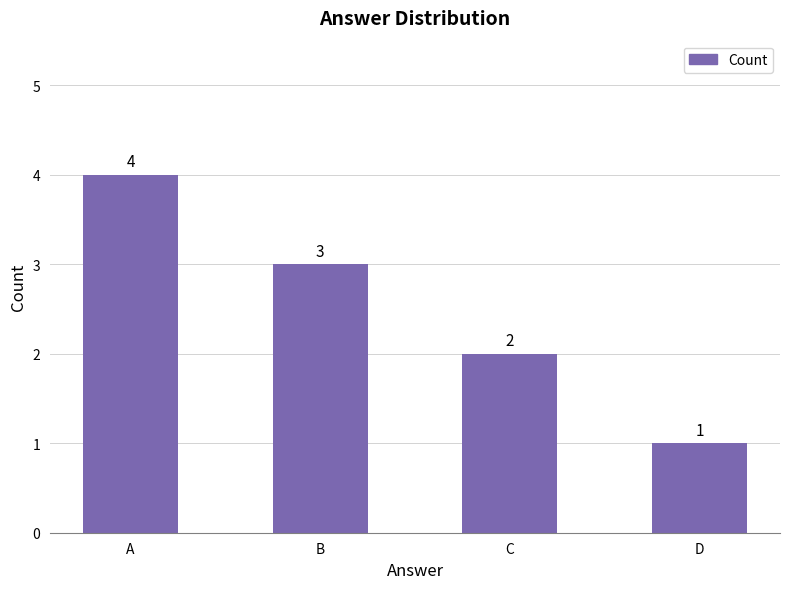

At which category does the chart reach its minimum across all series?

D